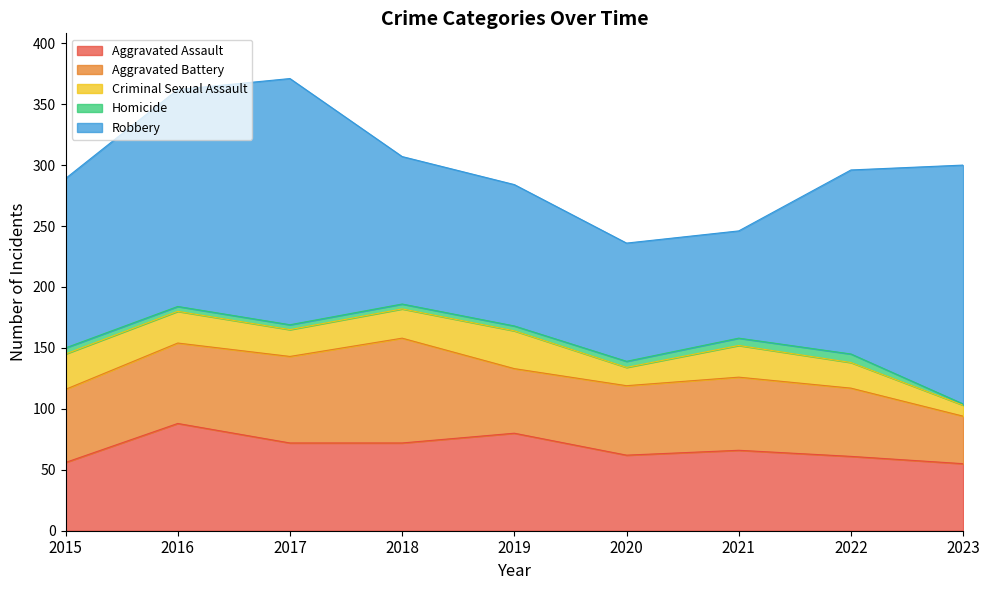

In Robbery, how many points are higher than both neighbors (excluding endpoints)?

1